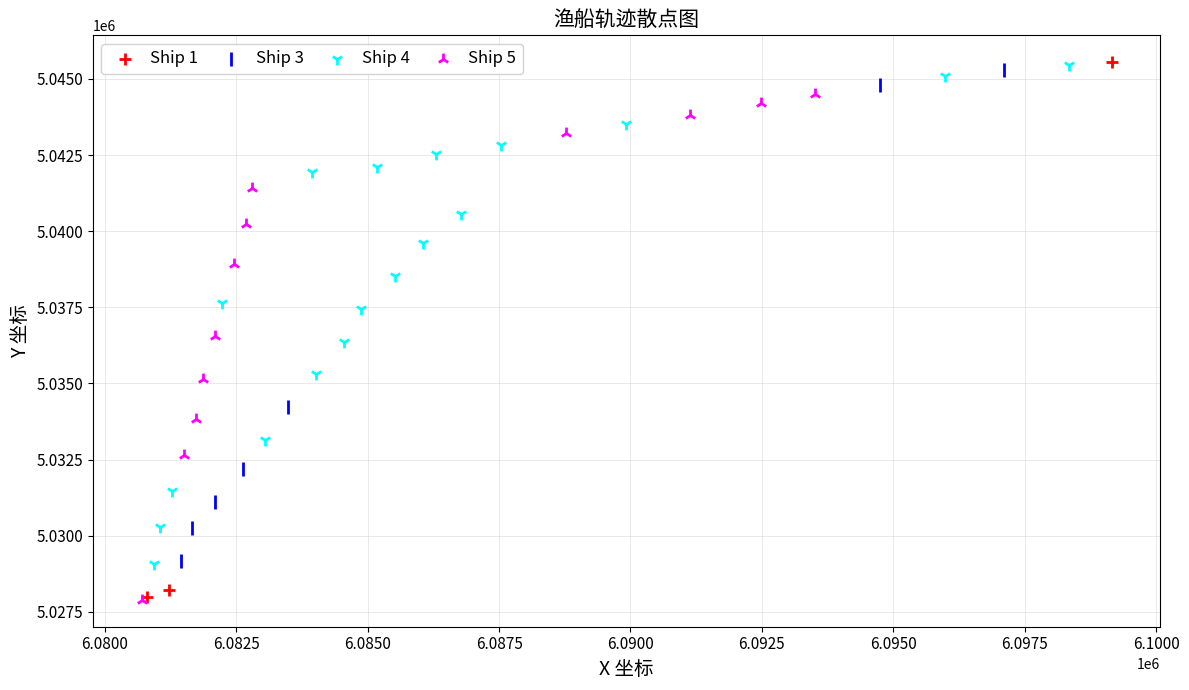

Which series has the largest Y range (max minus min)?

Ship 1